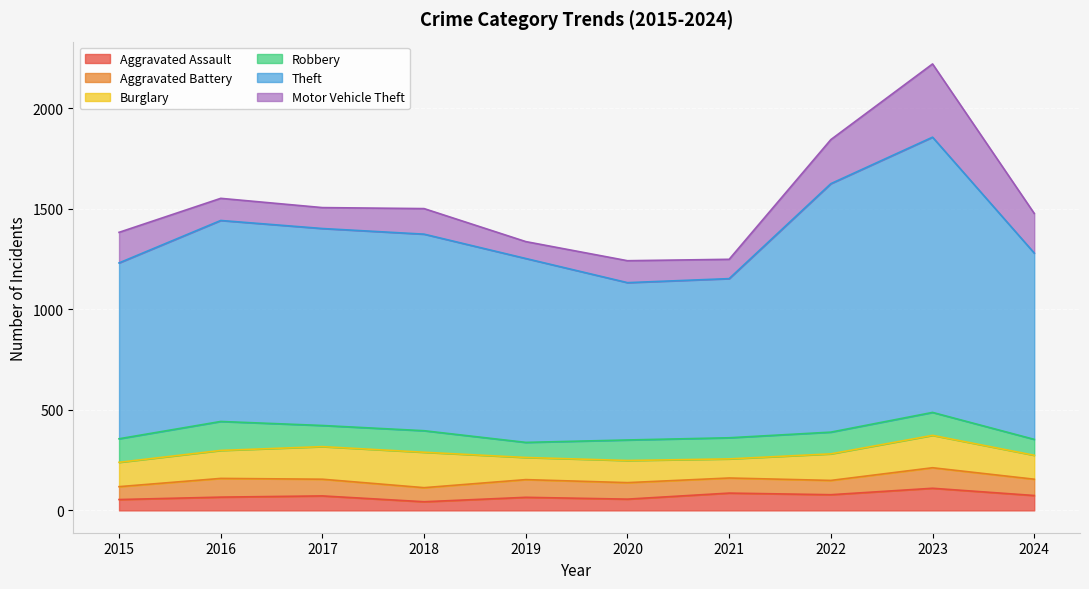

Which series has the largest total across all categories?

Theft